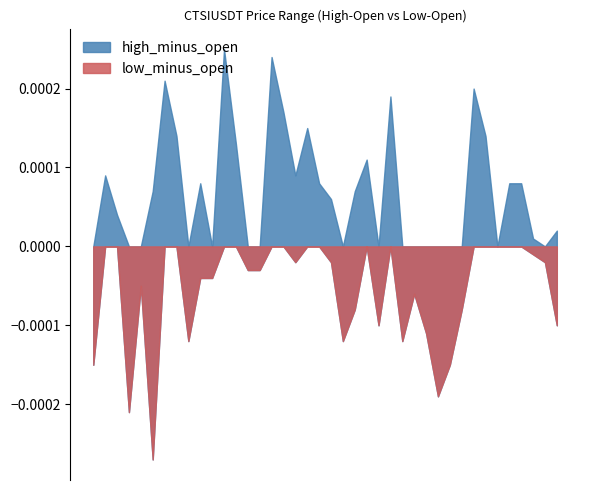

List the labels in order of low_minus_open value, smallest first.

2025-06-08 10:30:00, 2025-06-08 10:20:00, 2025-06-08 12:30:00, 2025-06-08 10:05:00, 2025-06-08 12:35:00, 2025-06-08 10:45:00, 2025-06-08 11:50:00, 2025-06-08 12:15:00, 2025-06-08 12:25:00, 2025-06-08 12:05:00, 2025-06-08 13:20:00, 2025-06-08 11:55:00, 2025-06-08 12:40:00, 2025-06-08 12:20:00, 2025-06-08 10:25:00, 2025-06-08 10:50:00, 2025-06-08 10:55:00, 2025-06-08 11:10:00, 2025-06-08 11:15:00, 2025-06-08 11:30:00, 2025-06-08 11:45:00, 2025-06-08 13:15:00, 2025-06-08 13:10:00, 2025-06-08 10:10:00, 2025-06-08 10:15:00, 2025-06-08 10:35:00, 2025-06-08 10:40:00, 2025-06-08 11:00:00, 2025-06-08 11:05:00, 2025-06-08 11:20:00, 2025-06-08 11:25:00, 2025-06-08 11:35:00, 2025-06-08 11:40:00, 2025-06-08 12:00:00, 2025-06-08 12:10:00, 2025-06-08 12:45:00, 2025-06-08 12:50:00, 2025-06-08 12:55:00, 2025-06-08 13:00:00, 2025-06-08 13:05:00